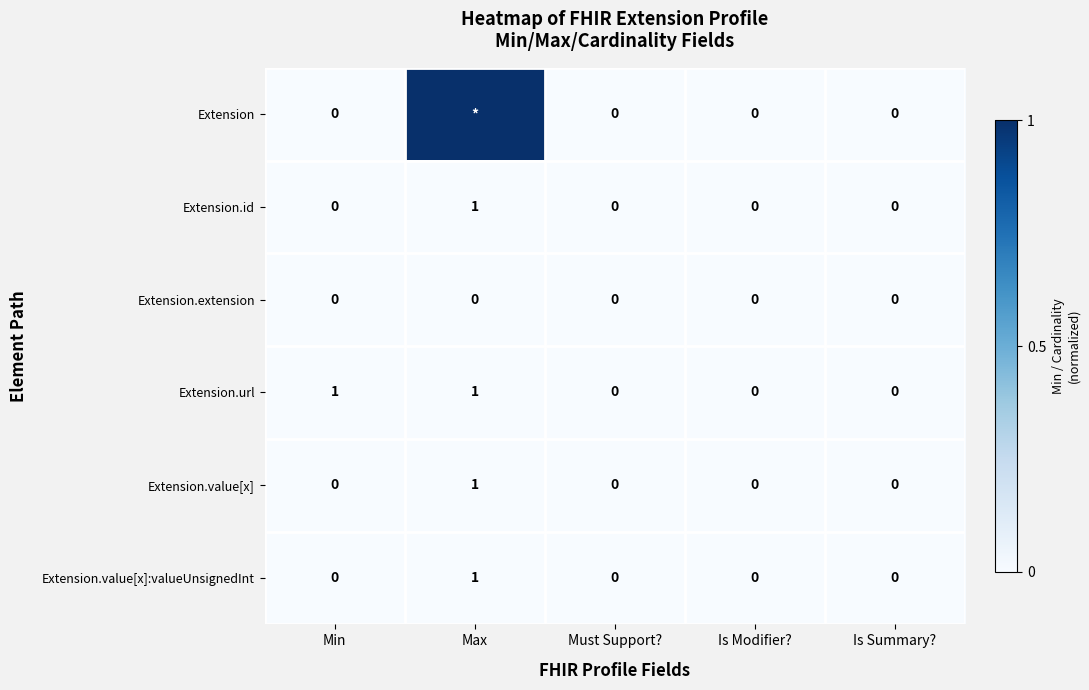

How many Extension.url values are between 0 and 1?

5